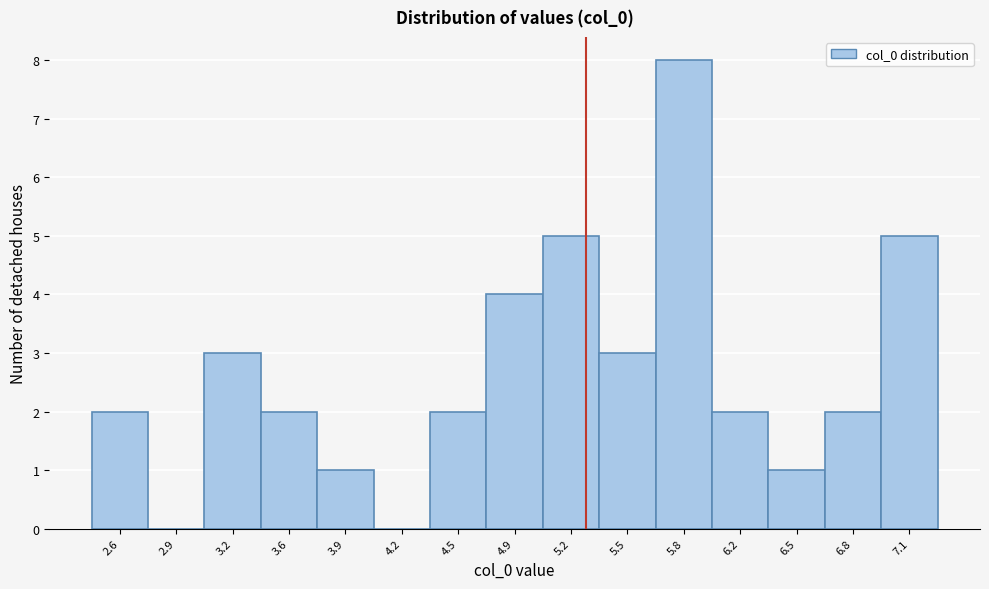

Reading right to left, extract all data points from this chart.

7.1=5	6.8=2	6.5=1	6.2=2	5.8=8	5.5=3	5.2=5	4.9=4	4.5=2	4.2=0	3.9=1	3.6=2	3.2=3	2.9=0	2.6=2